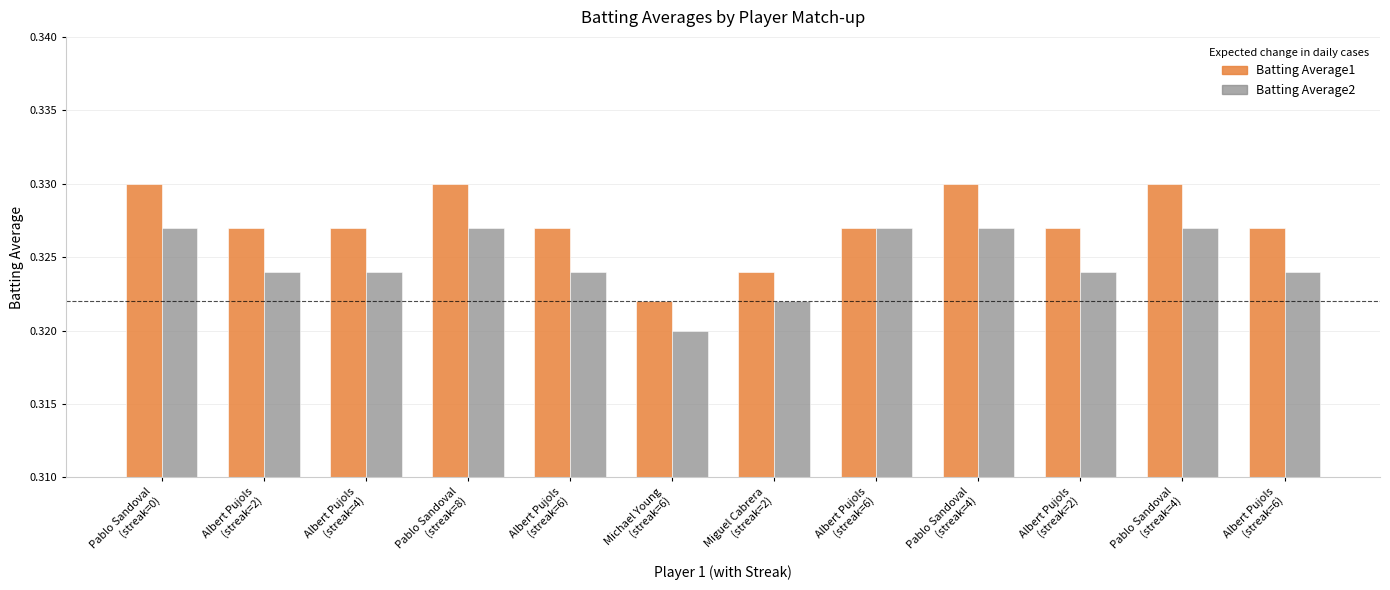

True or false: Batting Average2 has a value of 0.3 at Albert Pujols
(streak=6).

True